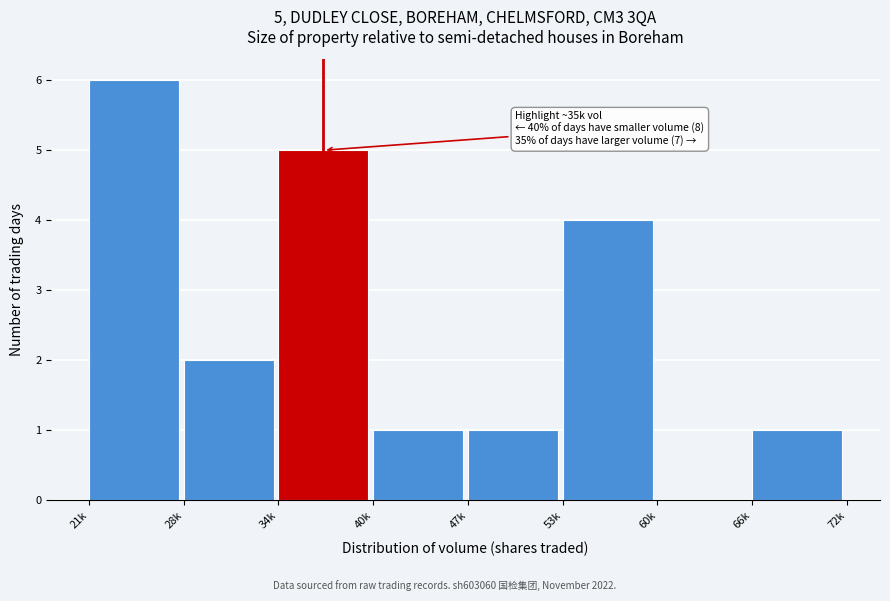

Reading left to right, what are all the values shown in this chart?

21k=6	28k=2	34k=5	40k=1	47k=1	53k=4	60k=0	66k=1